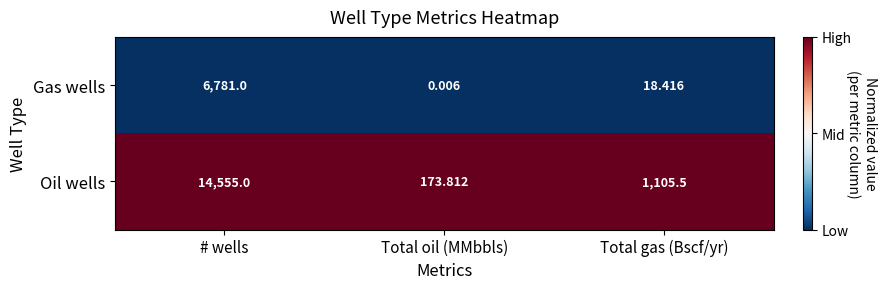

At which category is the sum across all series the highest?

# wells